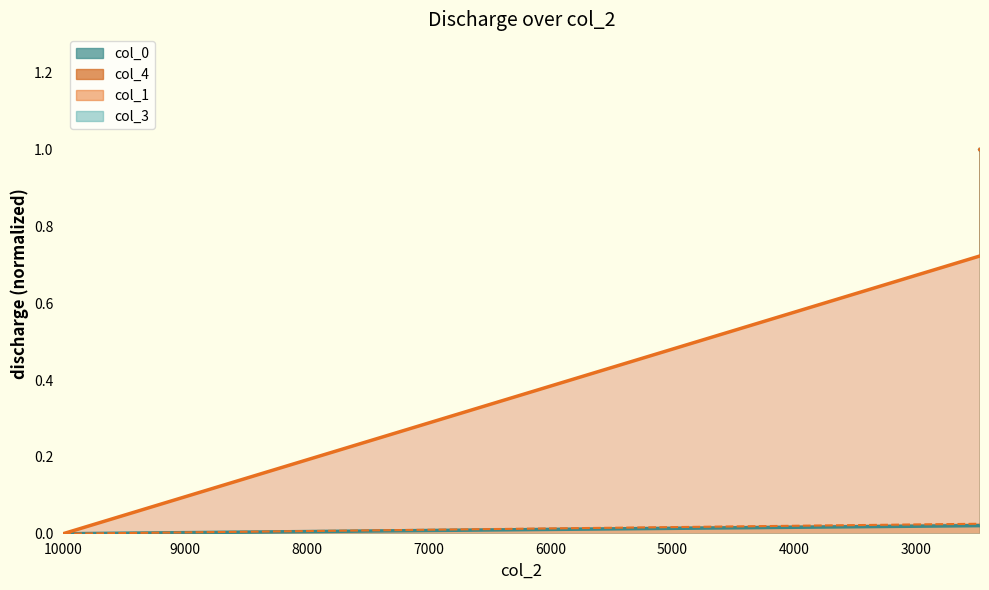

How many interior local peaks does the col_4 series have?

4